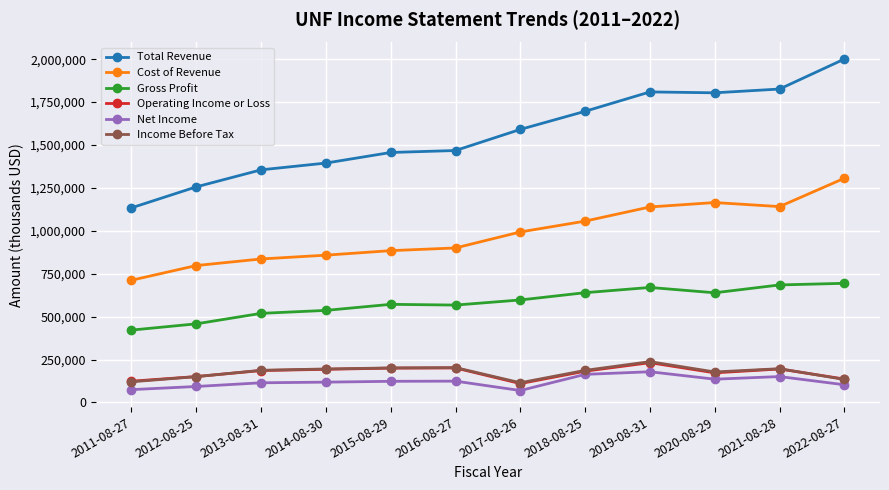

Between 2014-08-30 and 2019-08-31, which series saw the biggest shift?

Total Revenue